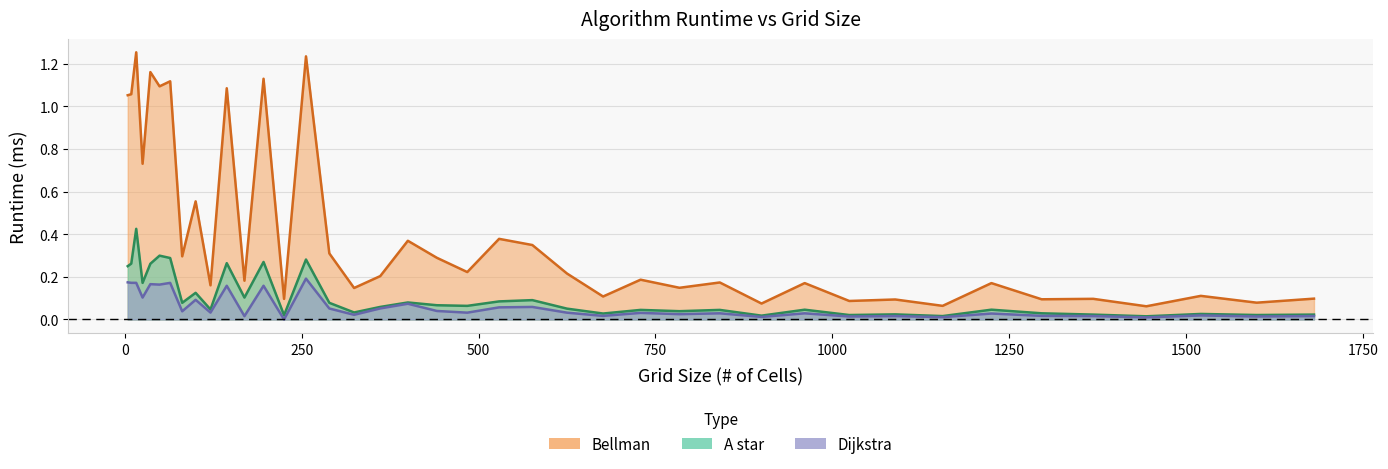

The value of Dijkstra at 1369 is 0.0. True or false?

True